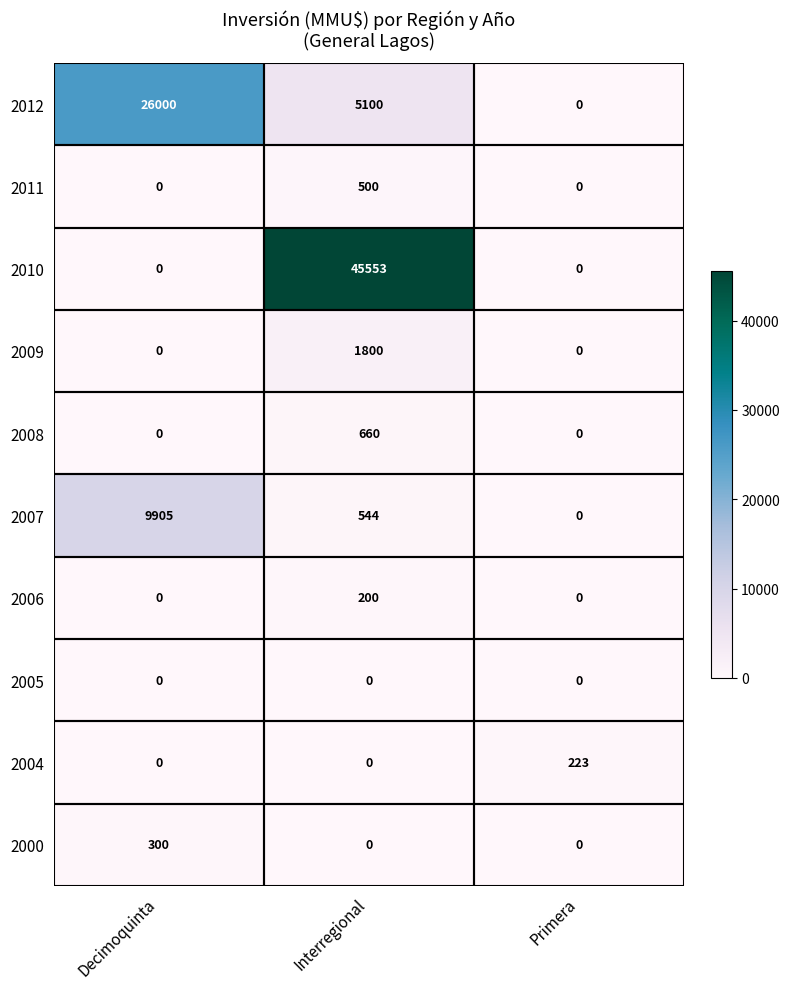

Rank the series by their maximum value, from lowest to highest.

2005, 2006, 2004, 2000, 2011, 2008, 2009, 2007, 2012, 2010